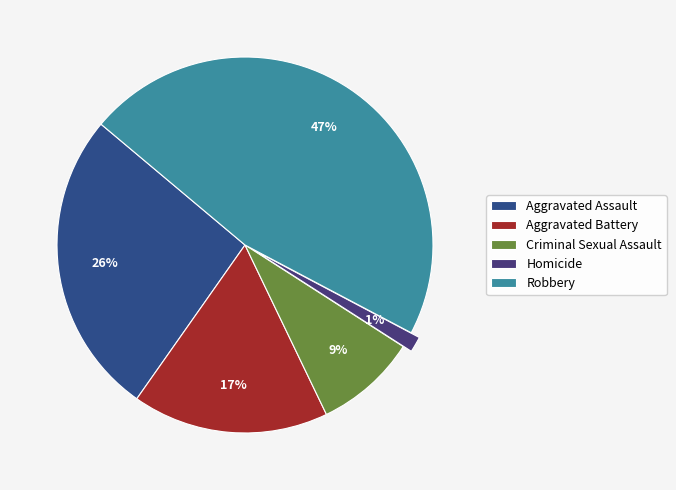

Is the sum of Criminal Sexual Assault and Robbery greater than half?

Yes